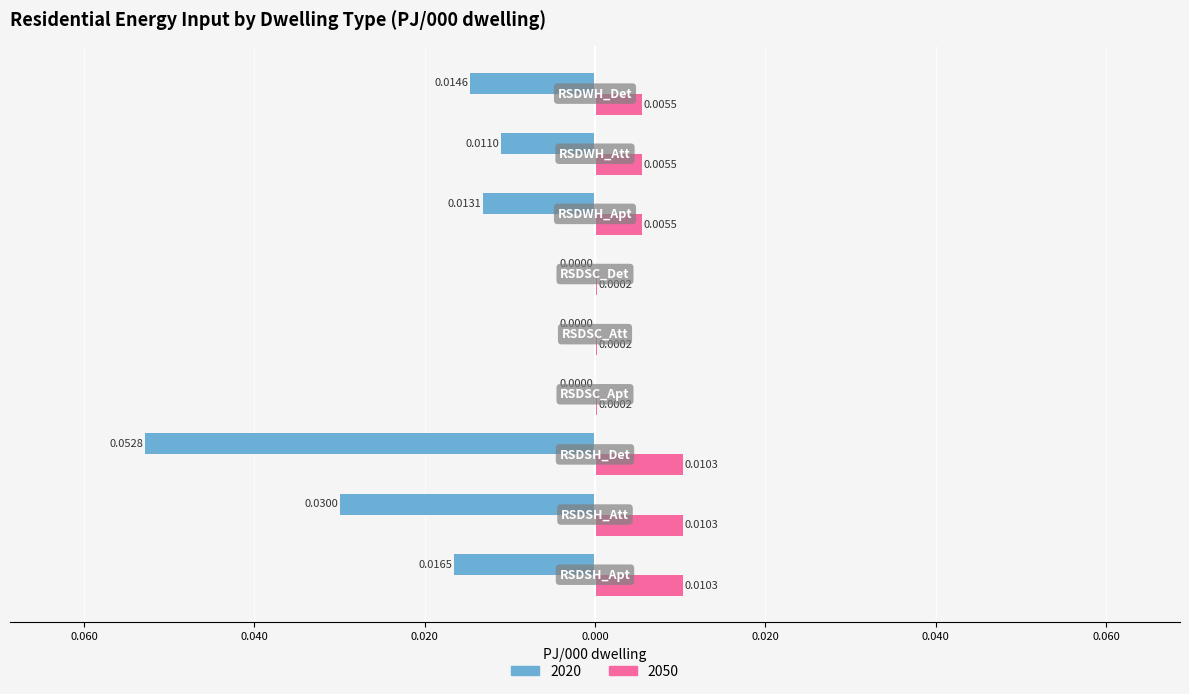

What are all the series names shown in the legend?

2020, 2050